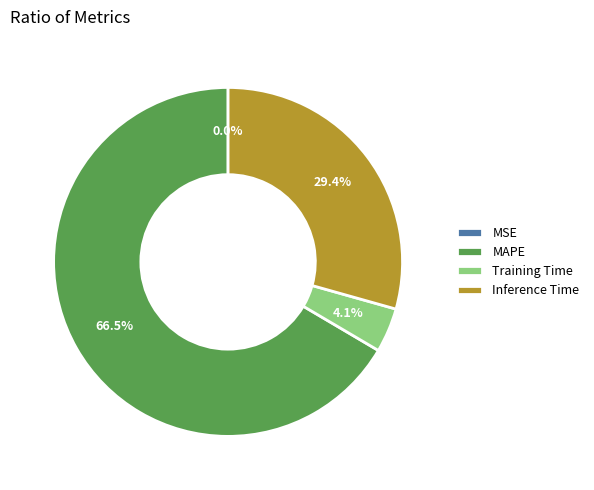

Does MAPE represent more than half of the total?

Yes